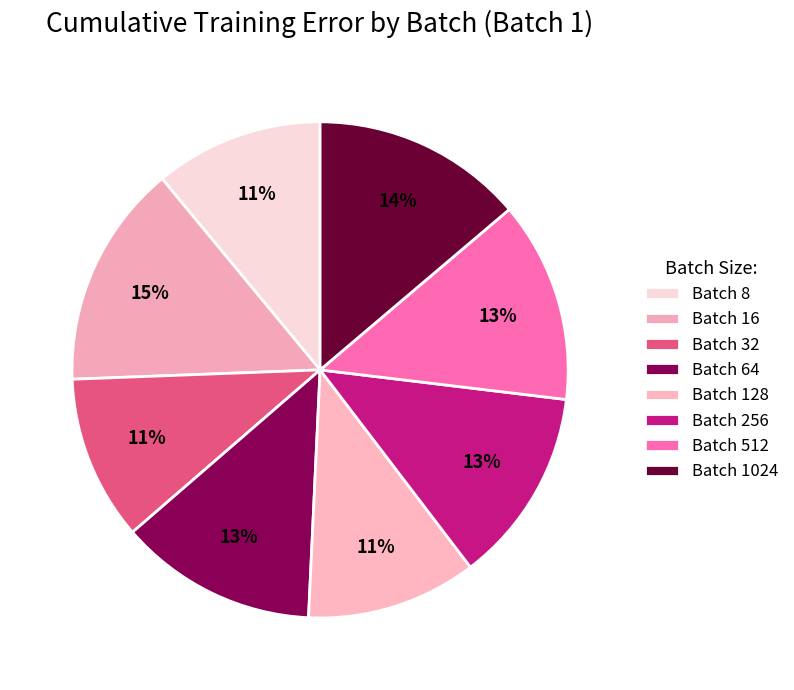

Rank the categories by value from highest to lowest.

Batch 16, Batch 1024, Batch 512, Batch 64, Batch 256, Batch 128, Batch 8, Batch 32